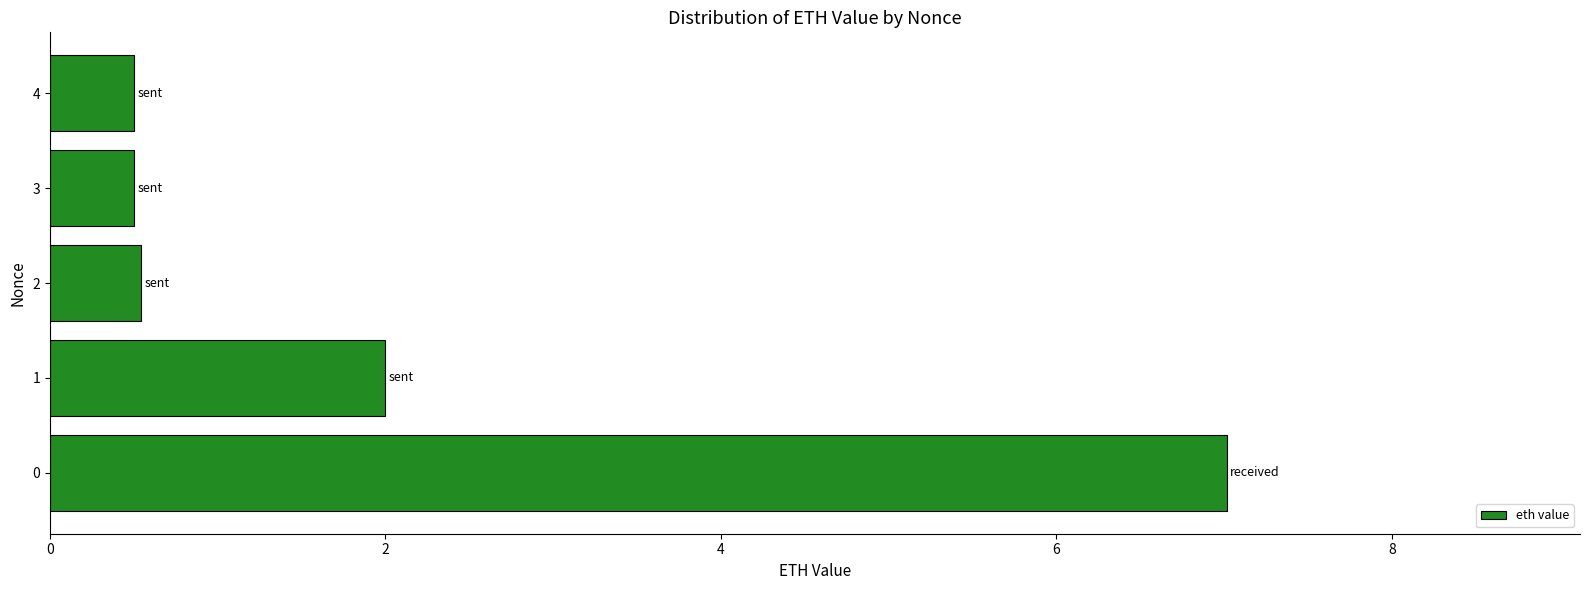

The value at 2 is 0.5. True or false?

True